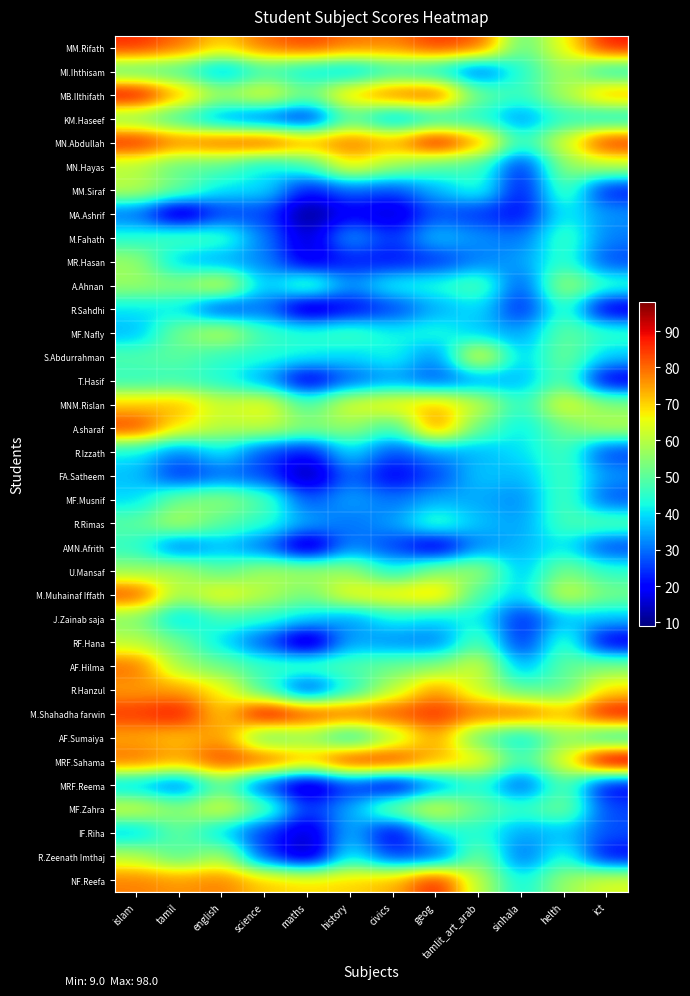

What is the difference between the highest and lowest values at tamlit_art_arab?

58